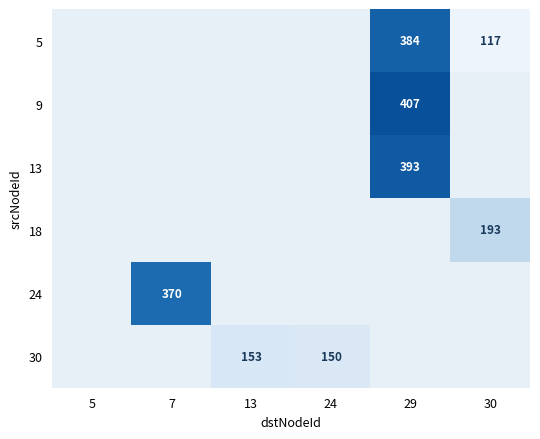

Is the value of 18 at 30 greater than the value of 30 at 13?

Yes